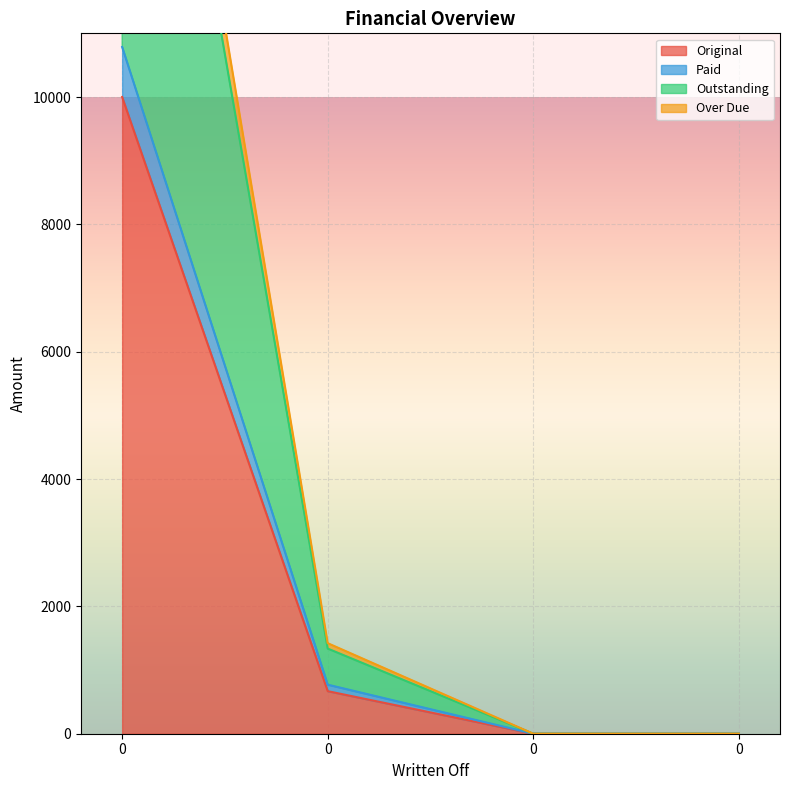

Is it true that Outstanding equals 20000.0 at 0?

True